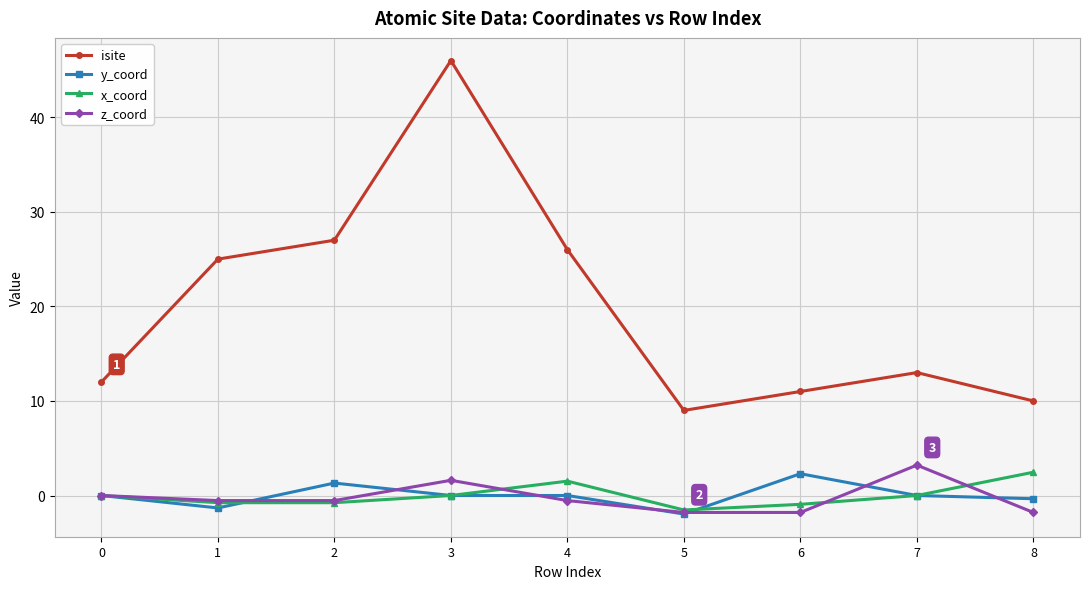

At which category is the sum across all series the highest?

3